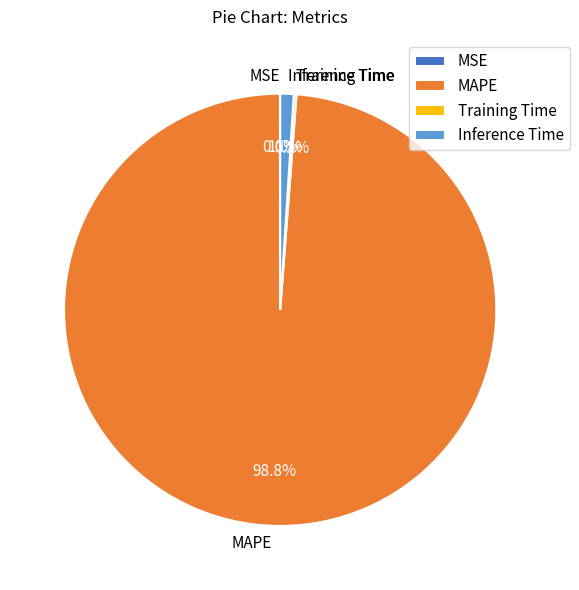

Does Inference Time account for over 50% of the chart?

No